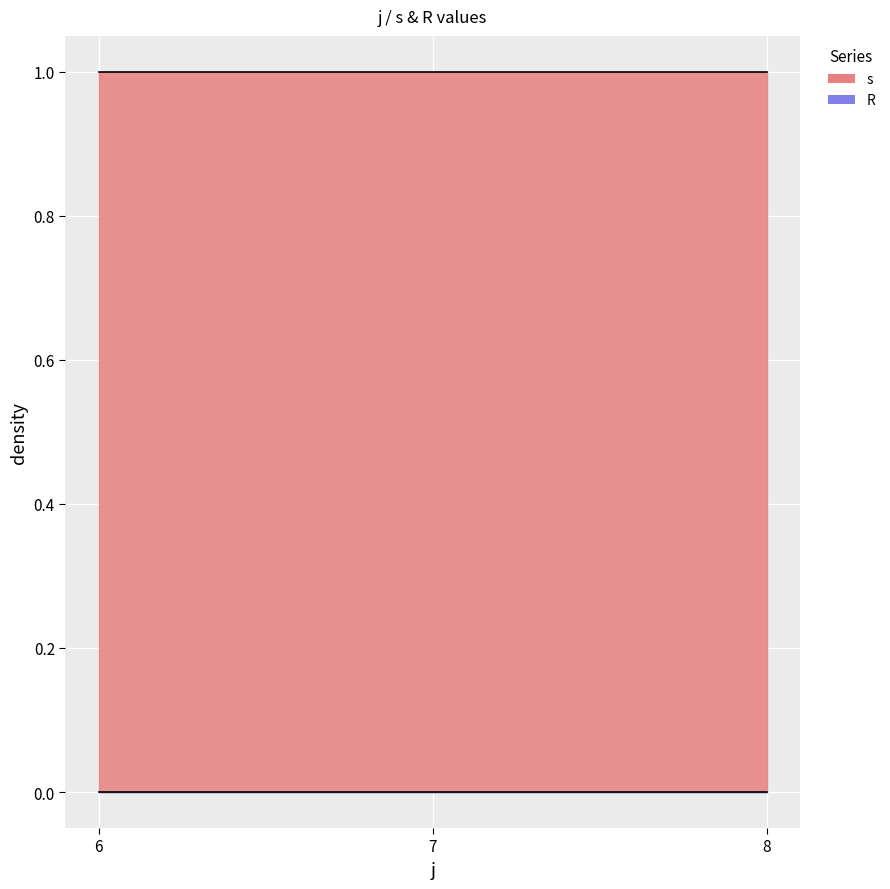

Reading right to left, extract all data points from this chart.

s: 8=1	7=1	6=1
R: 8=0	7=0	6=0